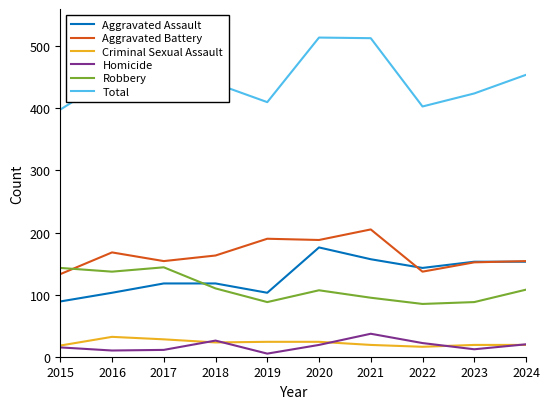

How many series are shown in this chart?

6